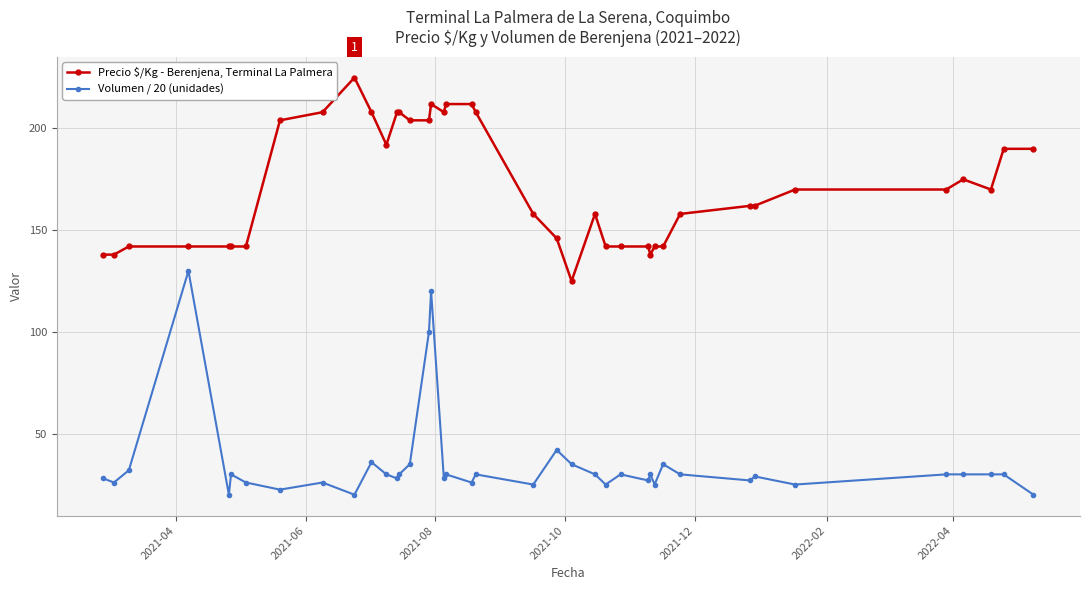

At how many categories does at least one series exceed 109?

40